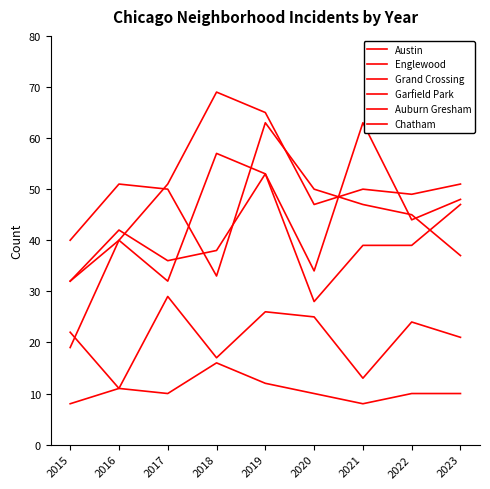

Reading left to right, list all the values displayed in this chart.

Austin: 2015=32	2016=40	2017=32	2018=57	2019=53	2020=34	2021=63	2022=44	2023=48
Englewood: 2015=40	2016=51	2017=50	2018=33	2019=63	2020=50	2021=47	2022=45	2023=37
Grand Crossing: 2015=32	2016=42	2017=36	2018=38	2019=53	2020=28	2021=39	2022=39	2023=47
Garfield Park: 2015=19	2016=40	2017=51	2018=69	2019=65	2020=47	2021=50	2022=49	2023=51
Auburn Gresham: 2015=22	2016=11	2017=10	2018=16	2019=12	2020=10	2021=8	2022=10	2023=10
Chatham: 2015=8	2016=11	2017=29	2018=17	2019=26	2020=25	2021=13	2022=24	2023=21